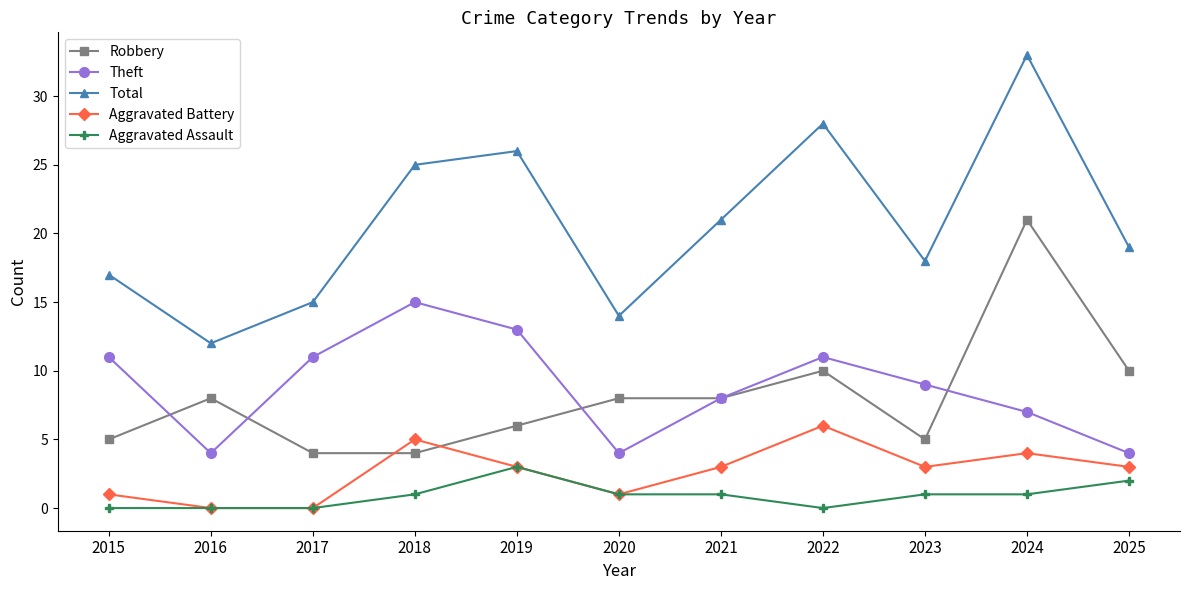

Which series has the largest total across all categories?

Total